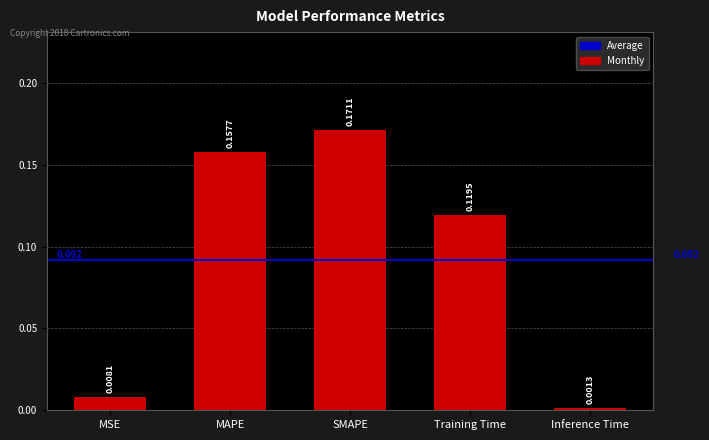

What is the label of the 3rd bar from the left?

SMAPE